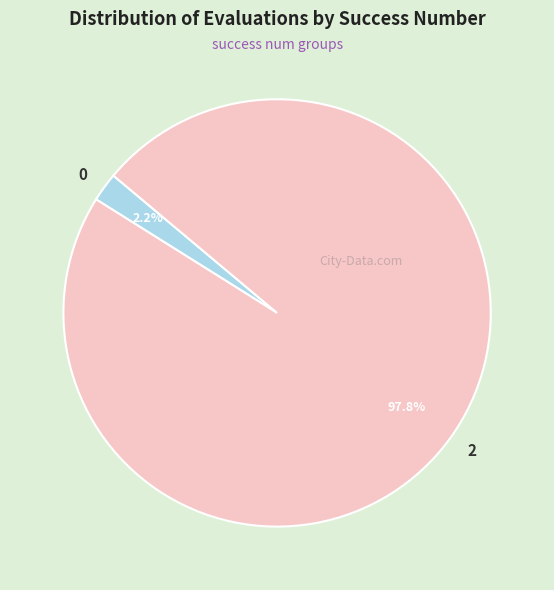

What is the ratio of the value at 2 to the value at 0?

44.5